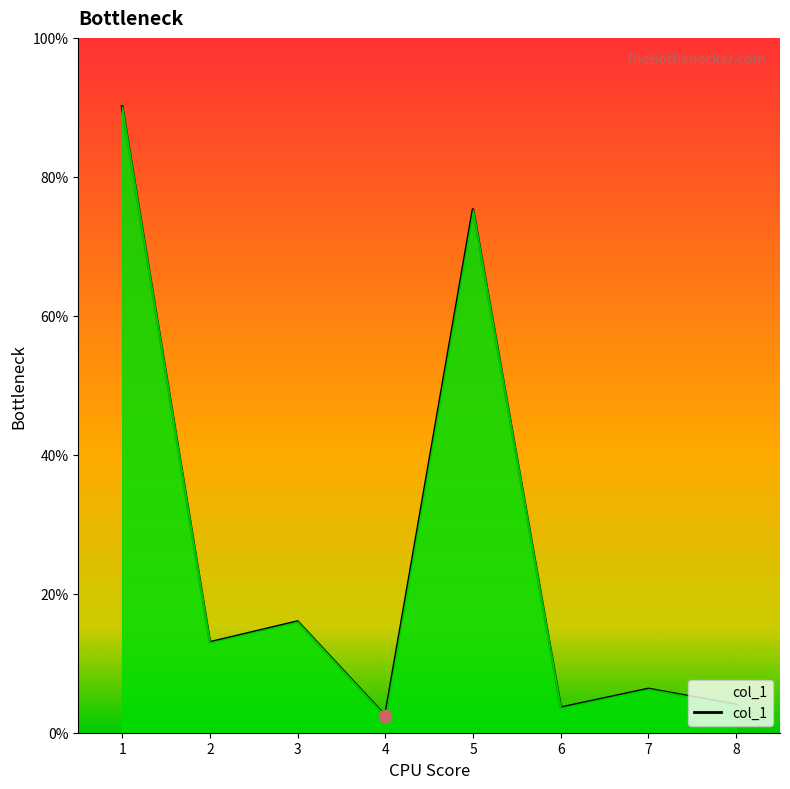

Between 3 and 8, which is larger?

3